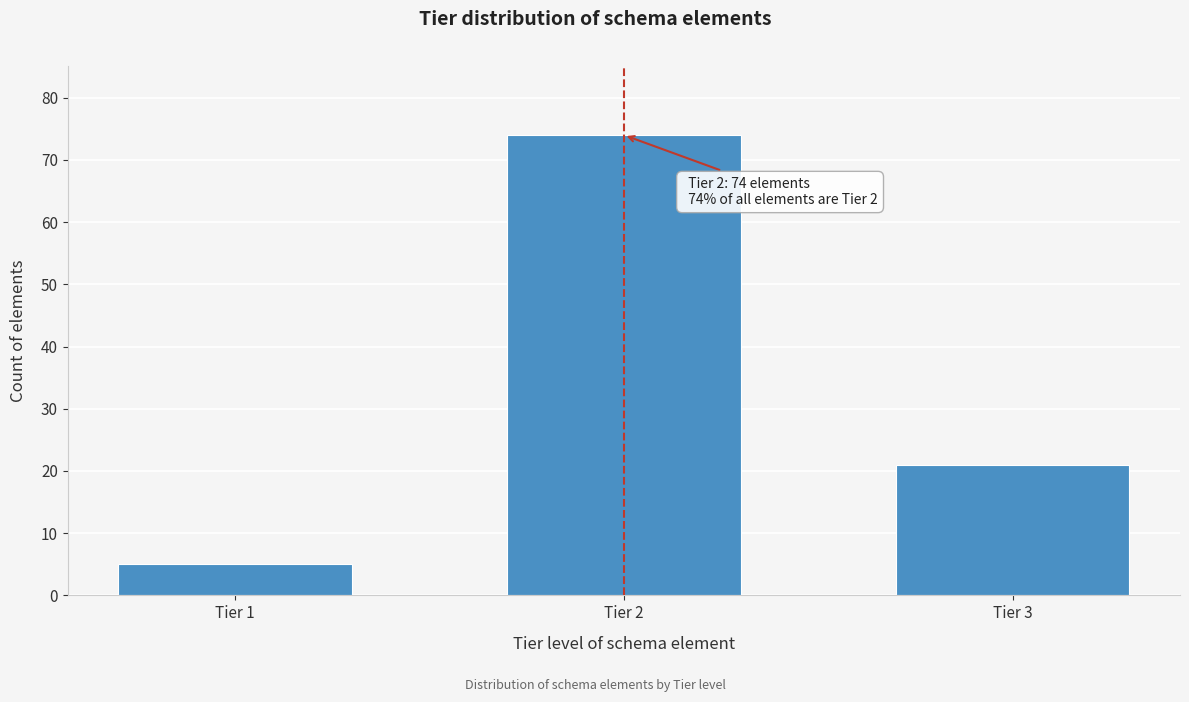

Reading left to right, list all the values displayed in this chart.

Tier 1=5	Tier 2=74	Tier 3=21